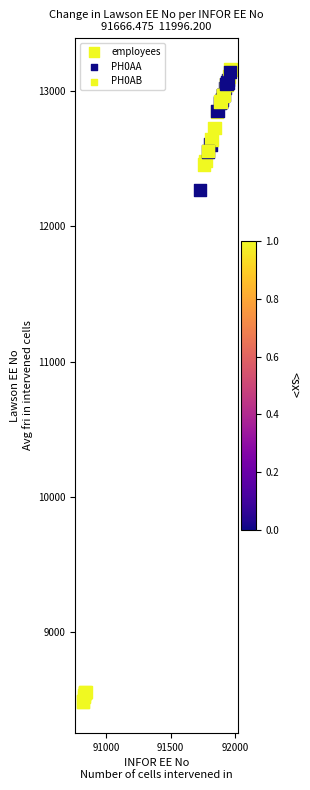

What Y value in the scatter plot is closest to 10823?

12267